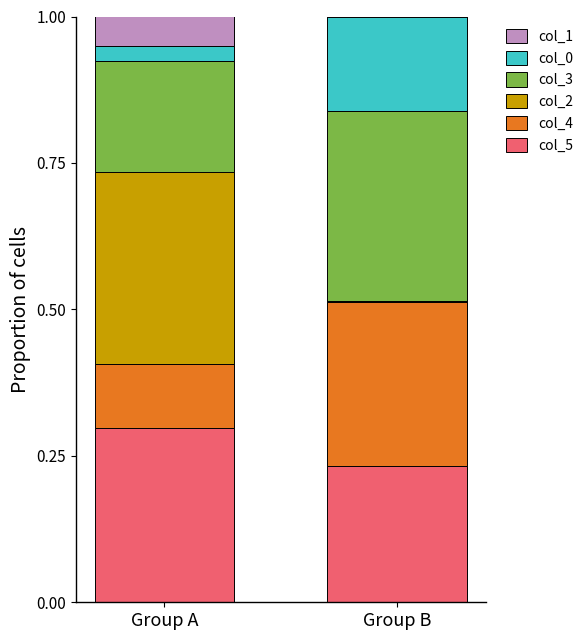

What is the total value across all series at Group A?

1.0